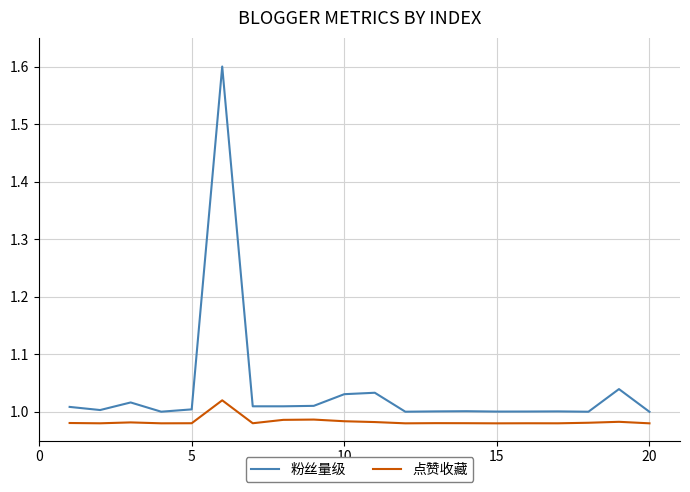

Does the chart display data point markers on the line(s)?

No